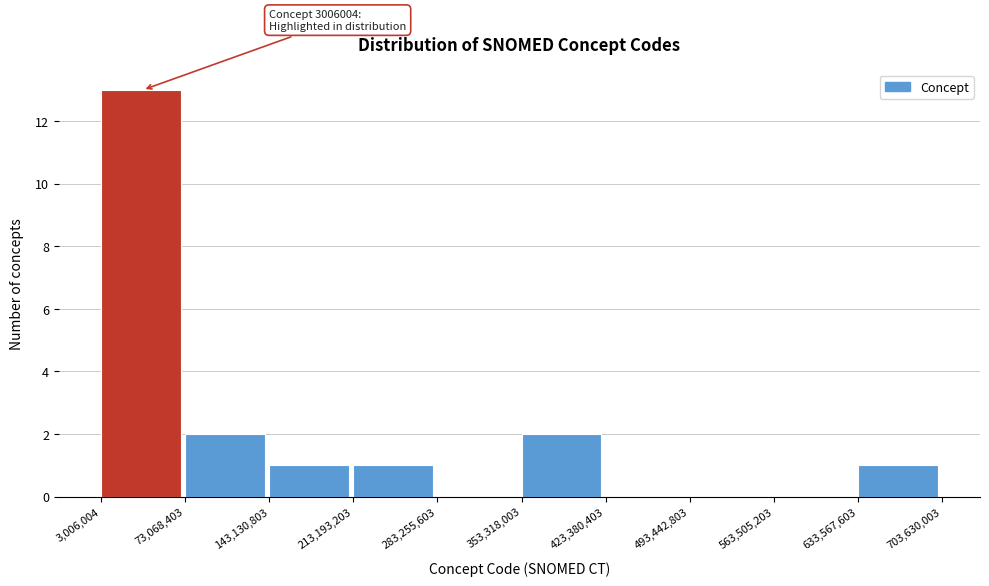

Which range on the x-axis has the tallest bar?

3,006,004 to 73,068,403